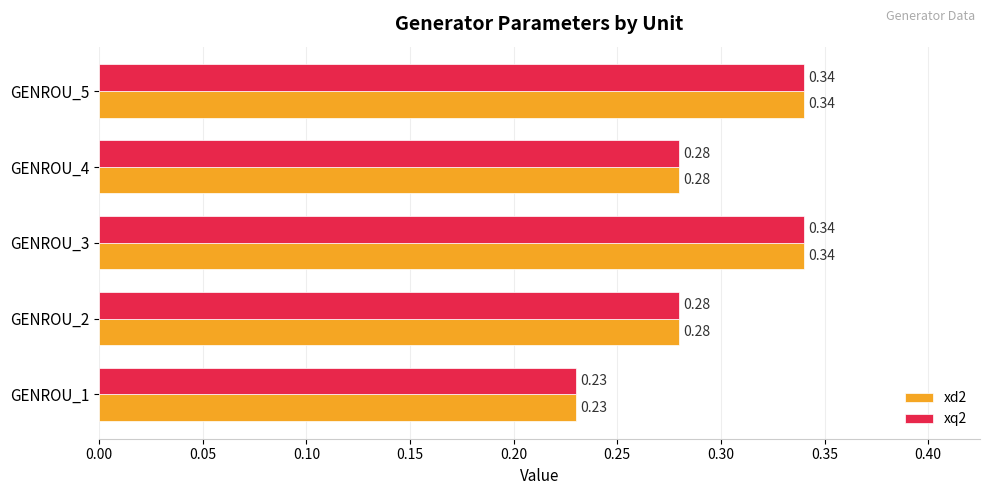

What is the sum of all xd2 values?

1.5